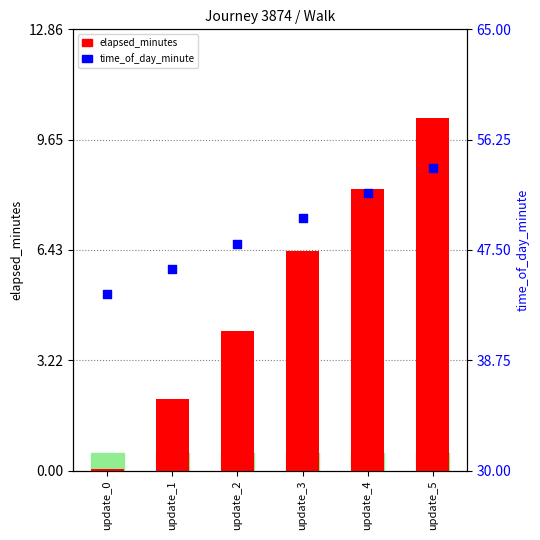

What are all the series names shown in the legend?

elapsed_minutes, time_of_day_minute